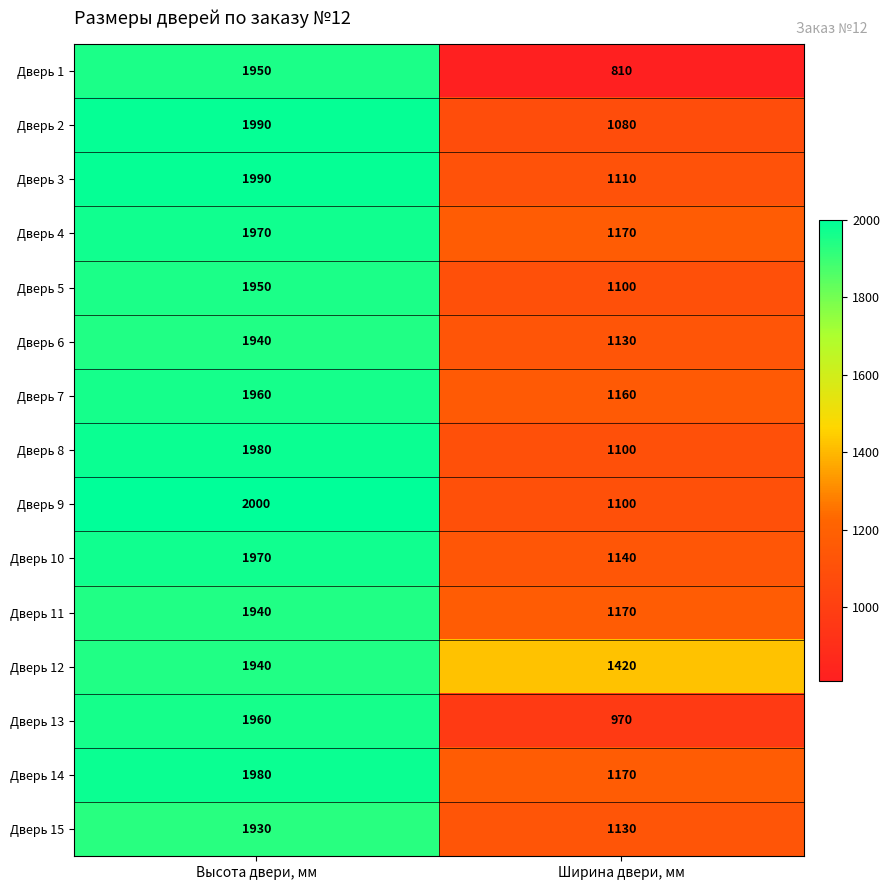

Between Высота двери, мм and Ширина двери, мм, which series saw the biggest shift?

Дверь 1